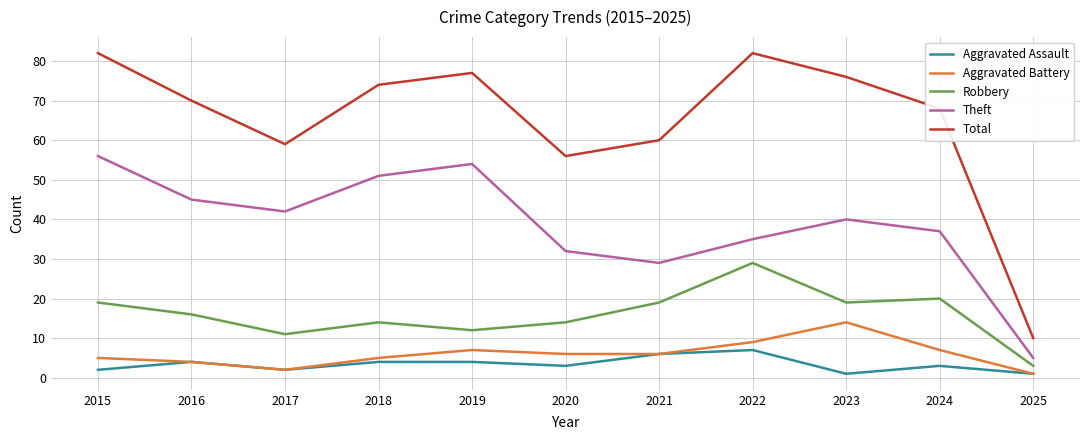

Which series has the widest spread of values?

Total